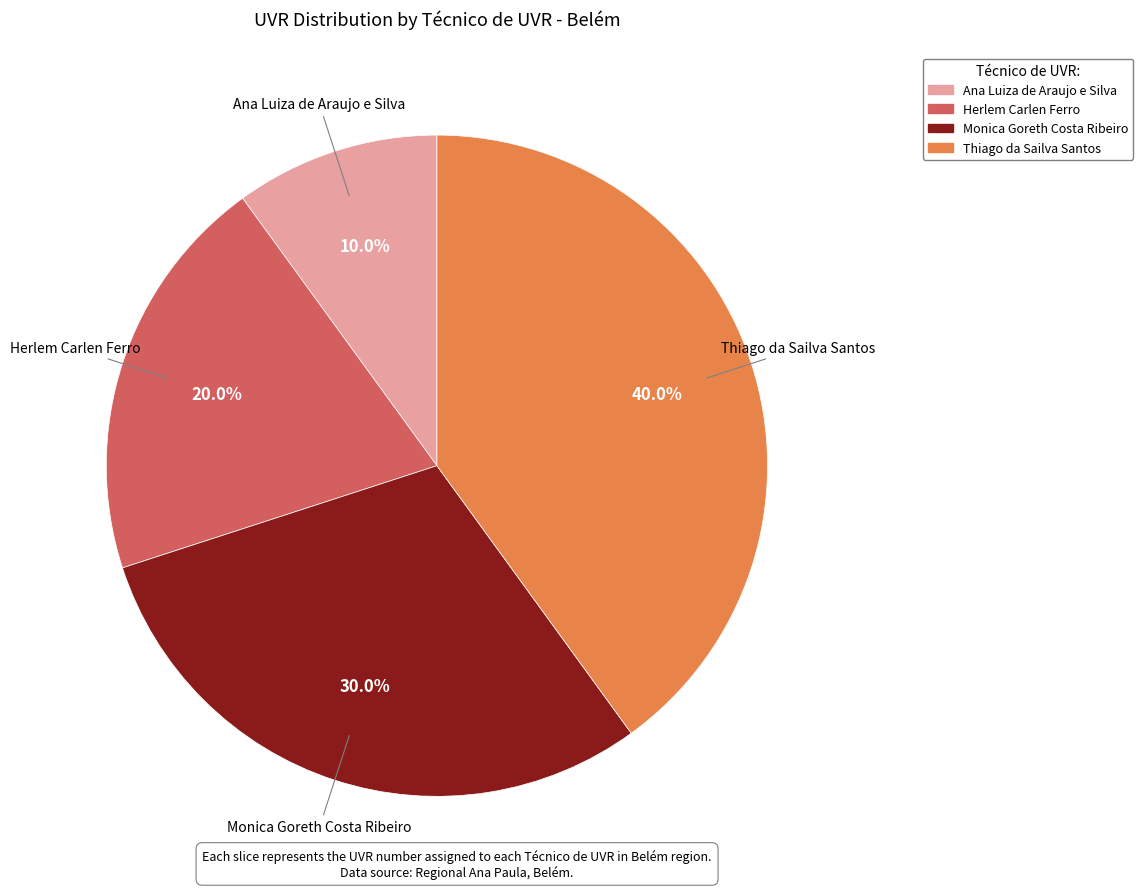

What percentage do Ana Luiza de Araujo e Silva and Thiago da Sailva Santos together represent?

50.0%